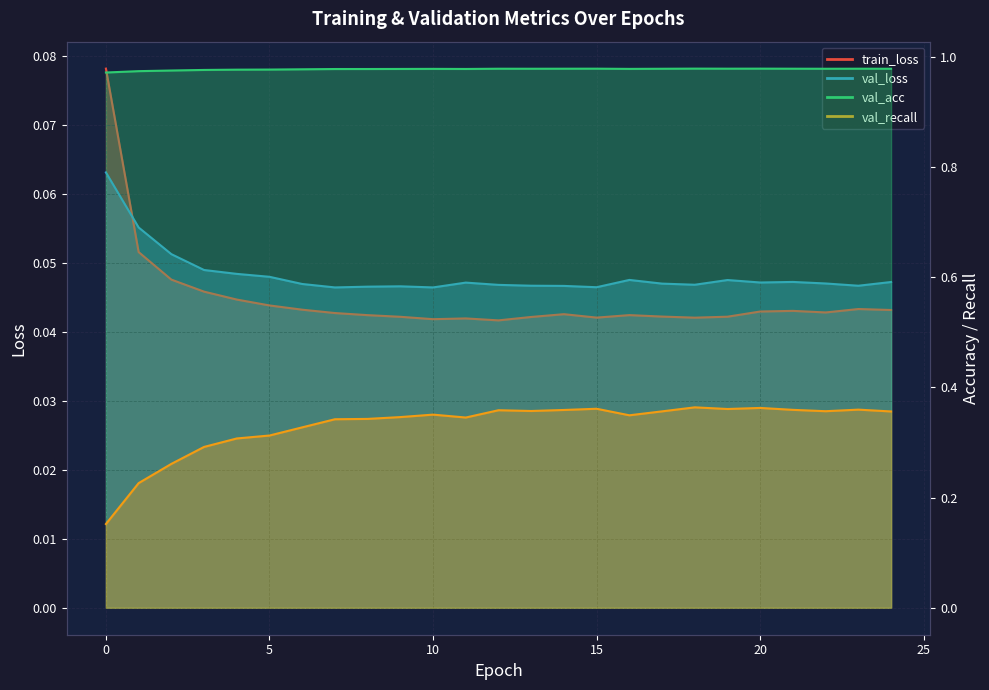

At how many categories does at least one series exceed 0?

25